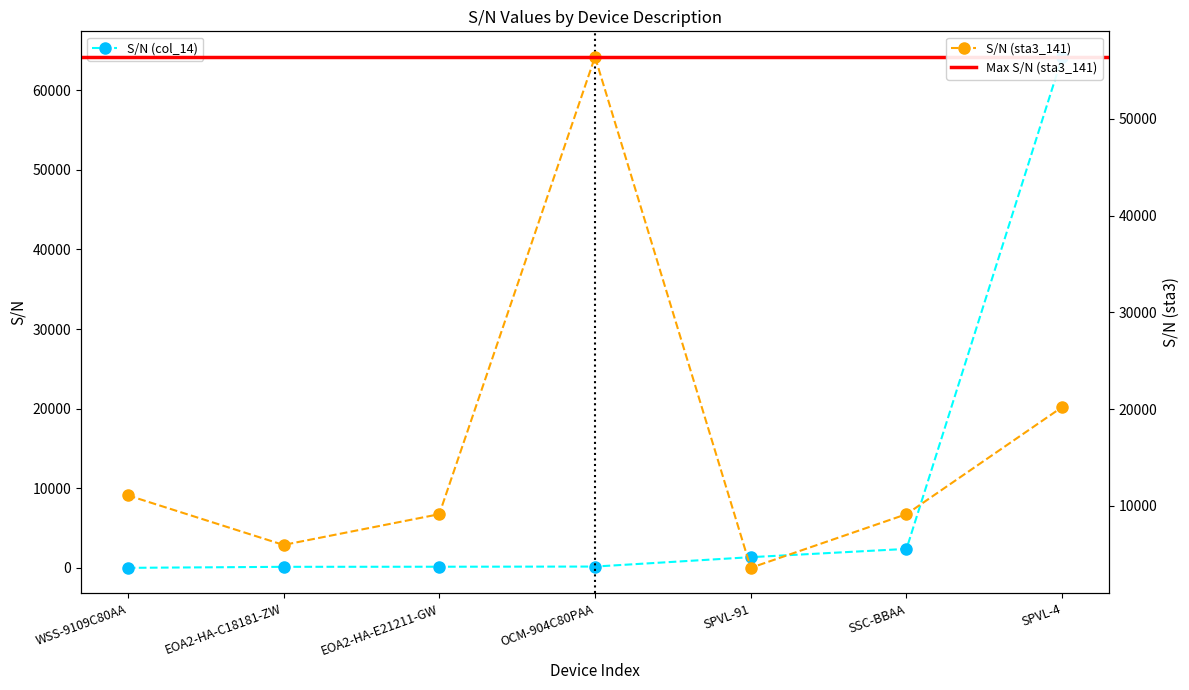

How many lines are shown in the chart?

2